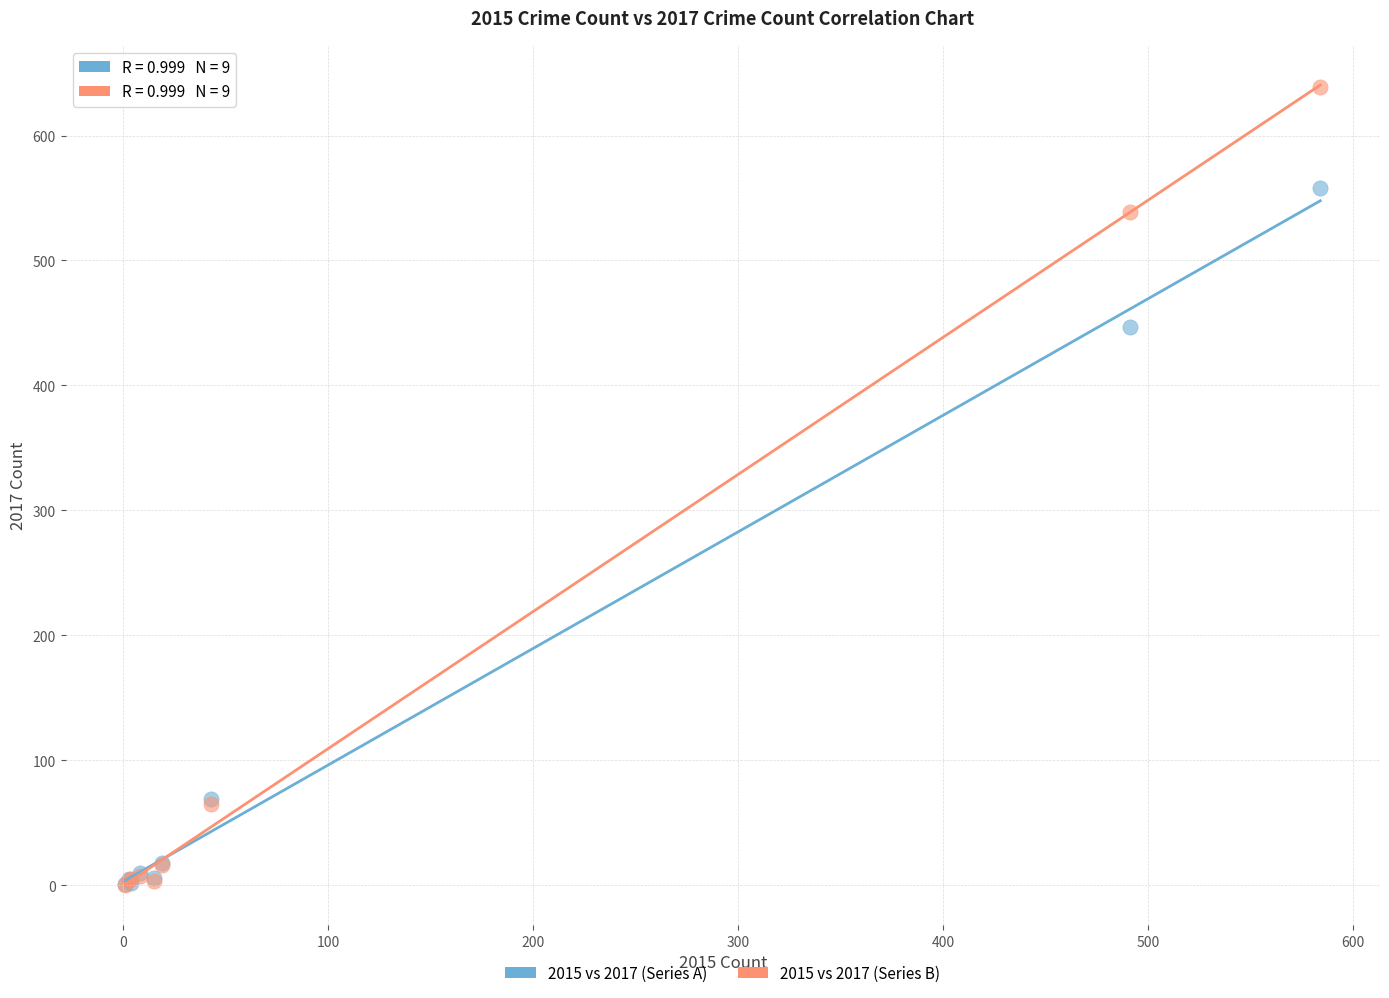

What are all the series names shown in the legend?

2015 vs 2017 (Series A), 2015 vs 2017 (Series B)